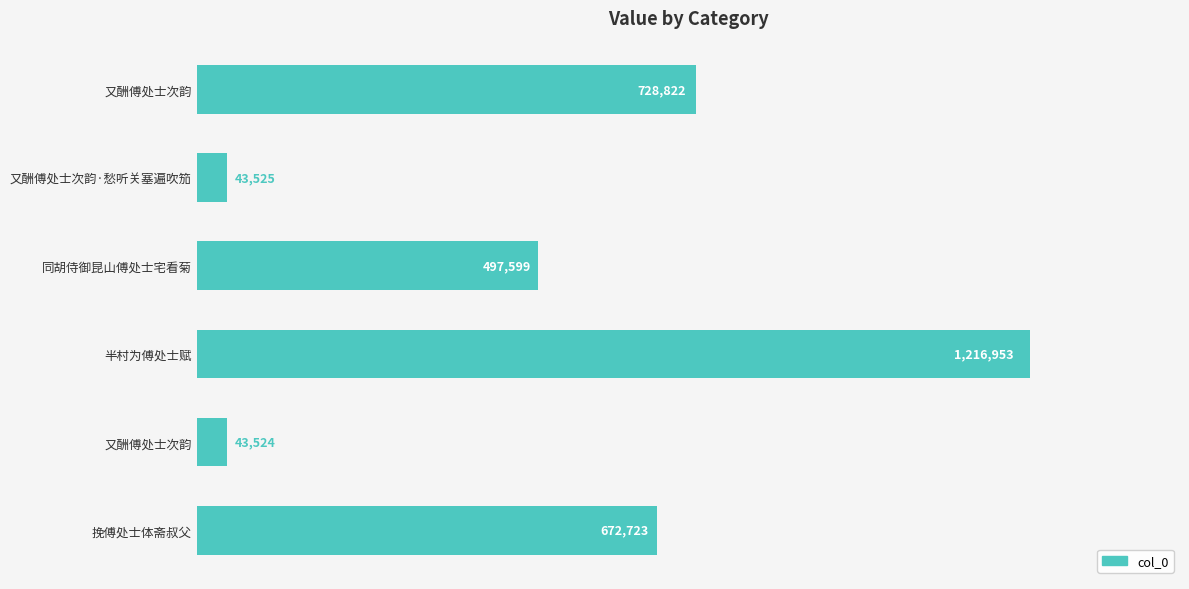

Are the bars horizontal?

Yes